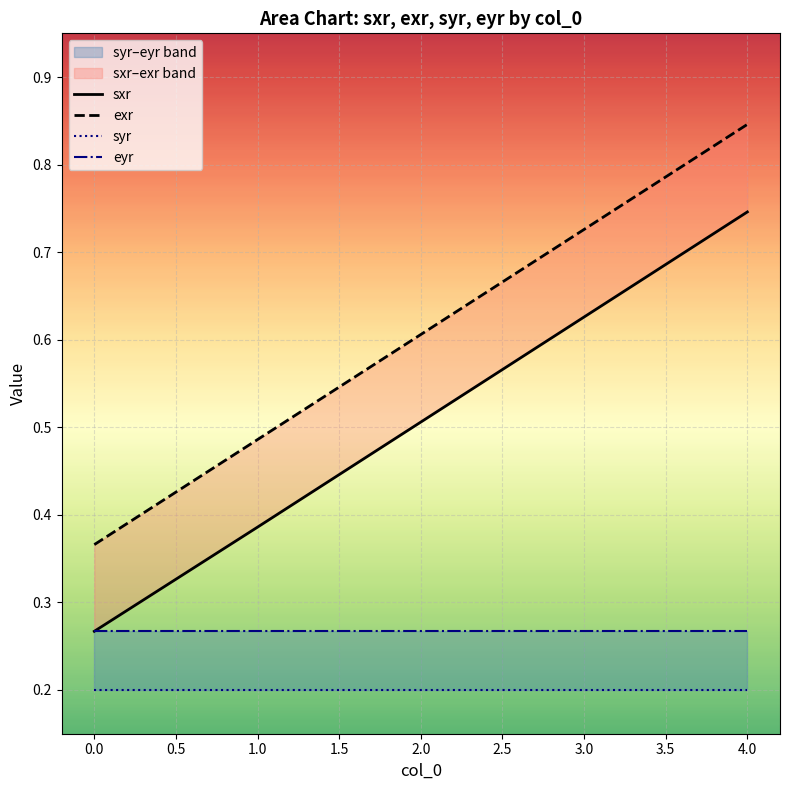

Rank the series at 0.0 from lowest to highest value.

syr, sxr, eyr, exr